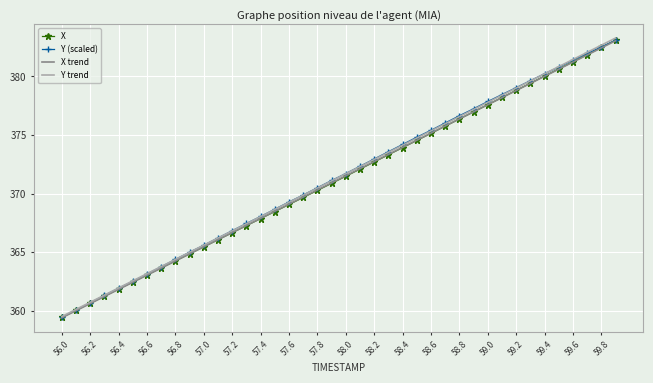

Which series has the widest spread of values?

Y trend